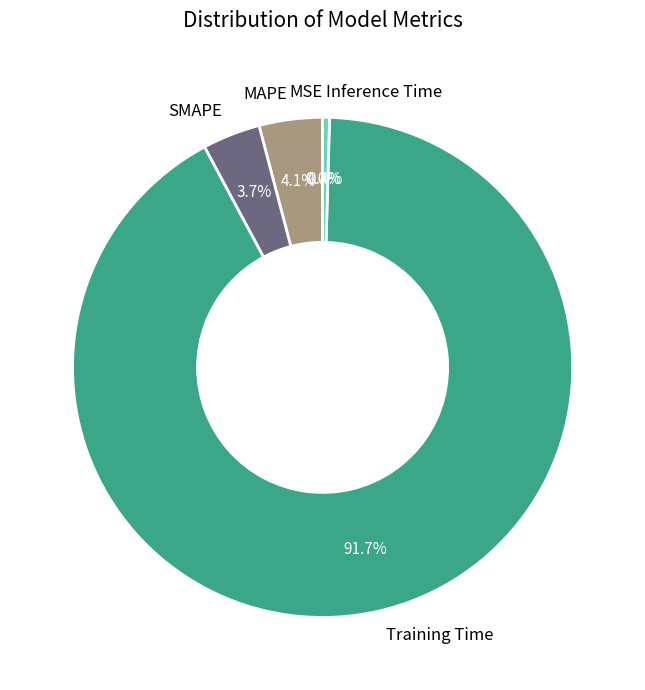

Which category has the biggest portion of the pie?

Training Time